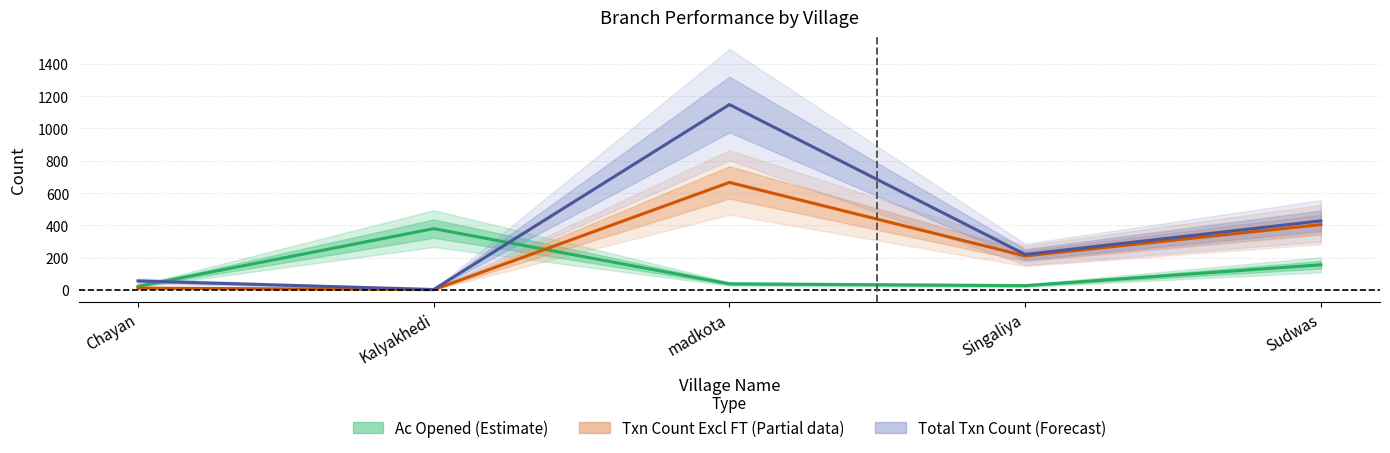

Where do Total Txn Count (Forecast) and Ac Opened (Estimate) first cross each other?

Chayan and Kalyakhedi